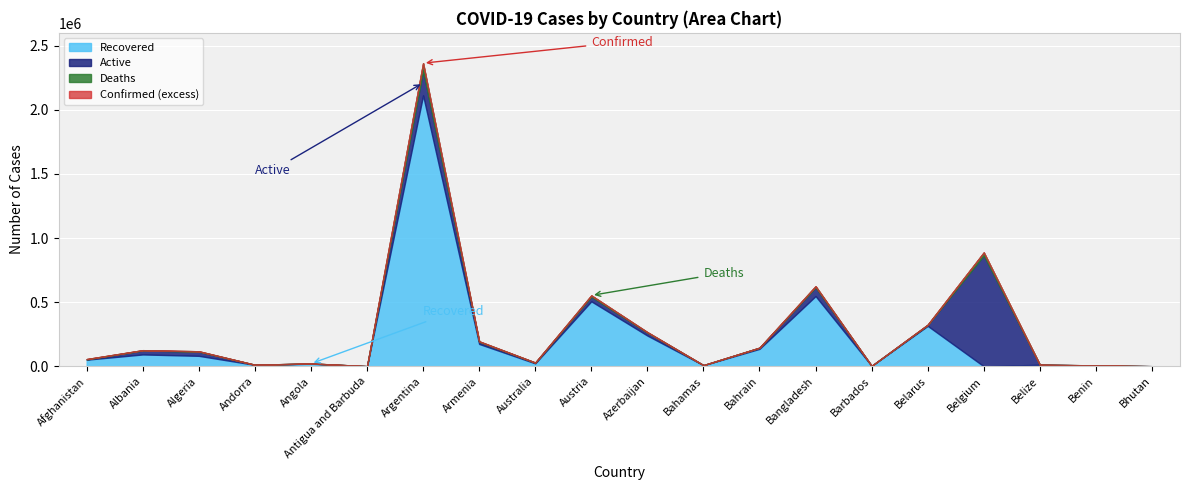

What is the maximum value for Recovered?

2112266